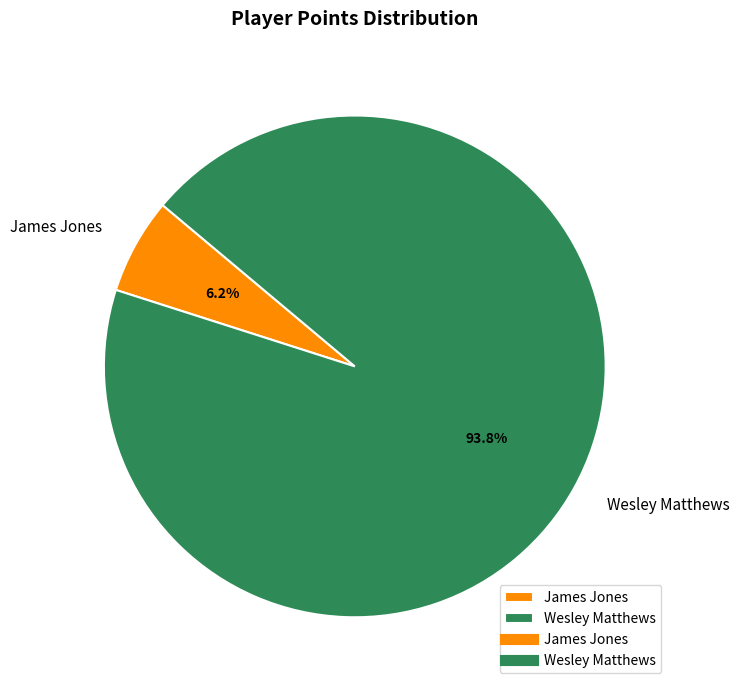

Does James Jones represent more than half of the total?

No